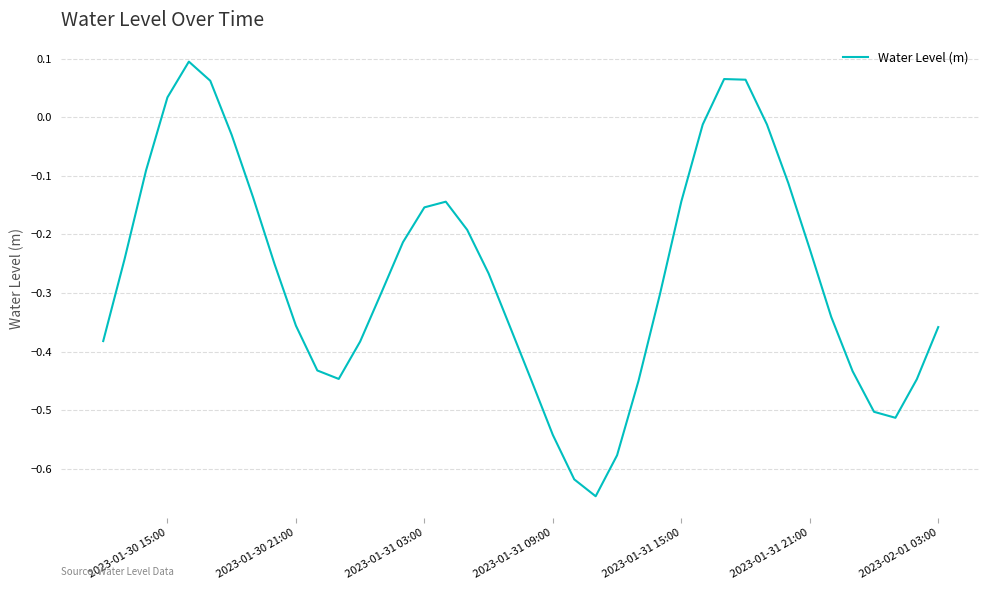

What is the difference between the maximum and minimum values?

0.7